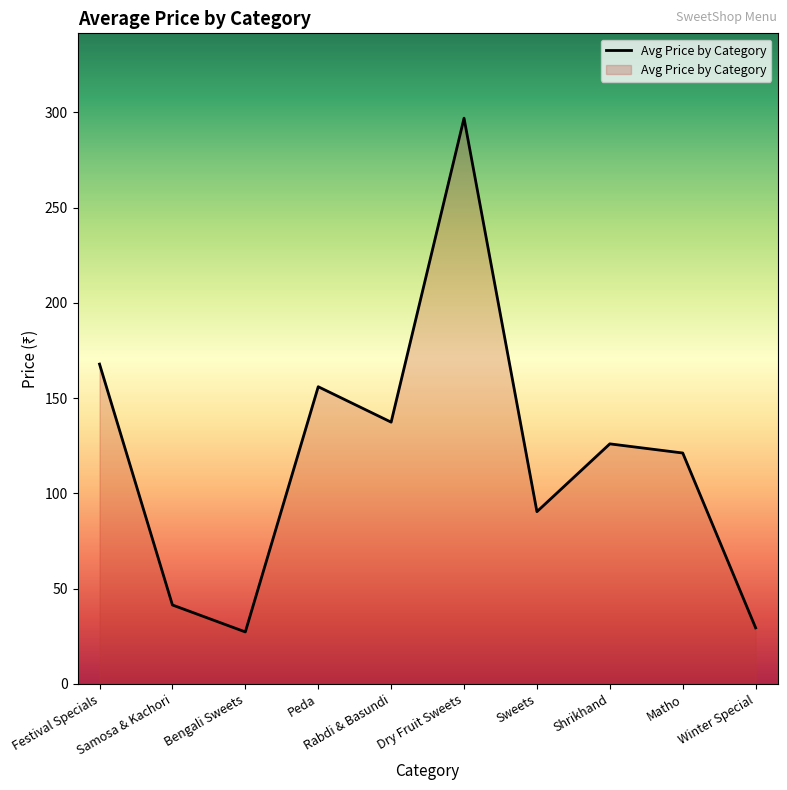

What position from the left is Sweets?

7